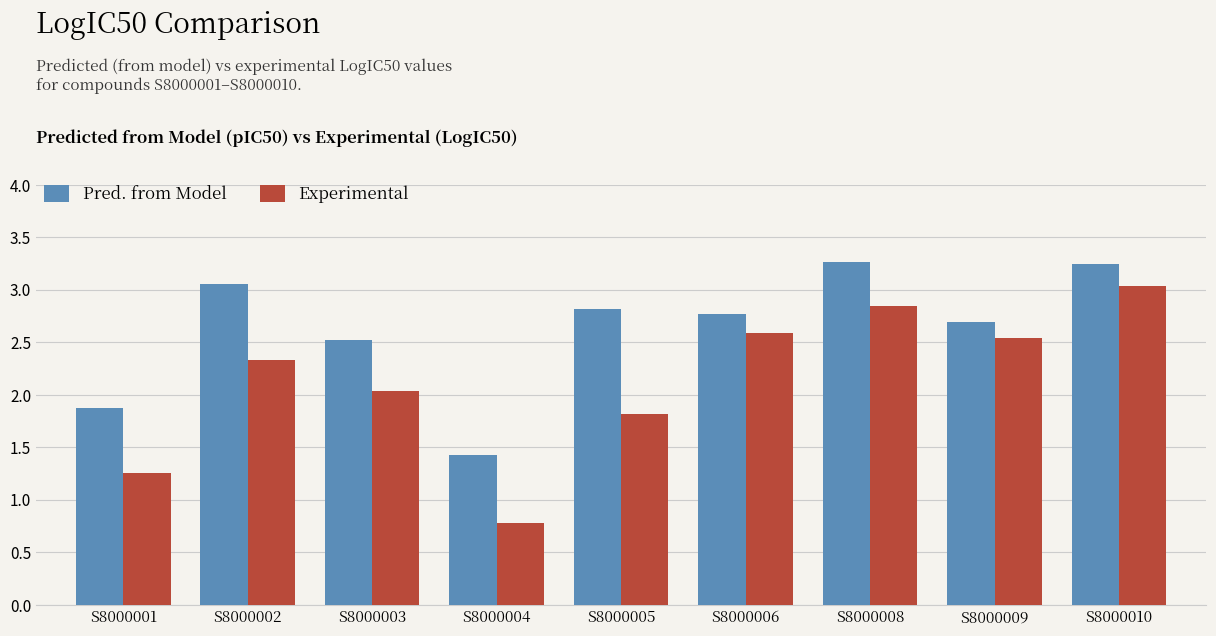

Does the chart contain stacked bars?

No